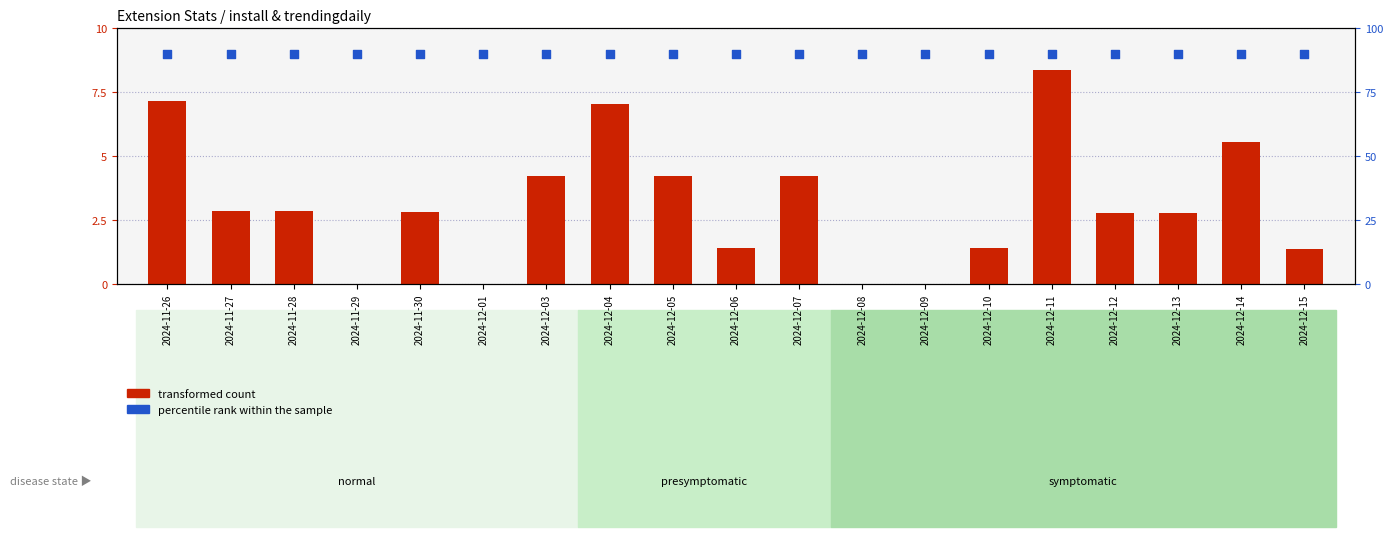

What are all the series names shown in the legend?

transformed count, percentile rank within the sample